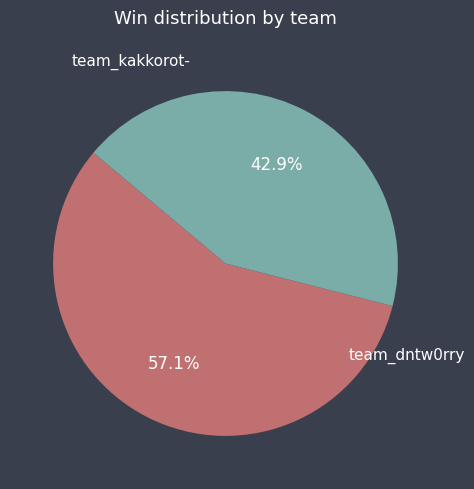

True or false: team_dntw0rry accounts for 36% of the total.

False